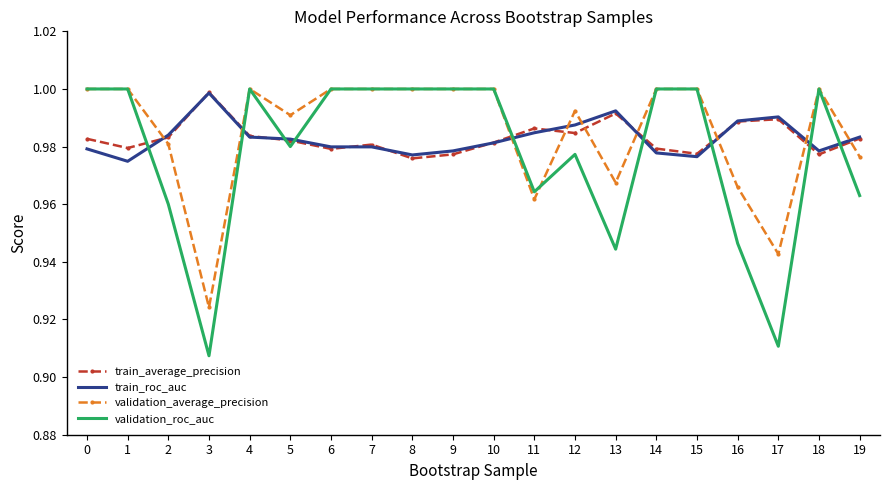

Which category has the lowest value in the train_roc_auc series?

1